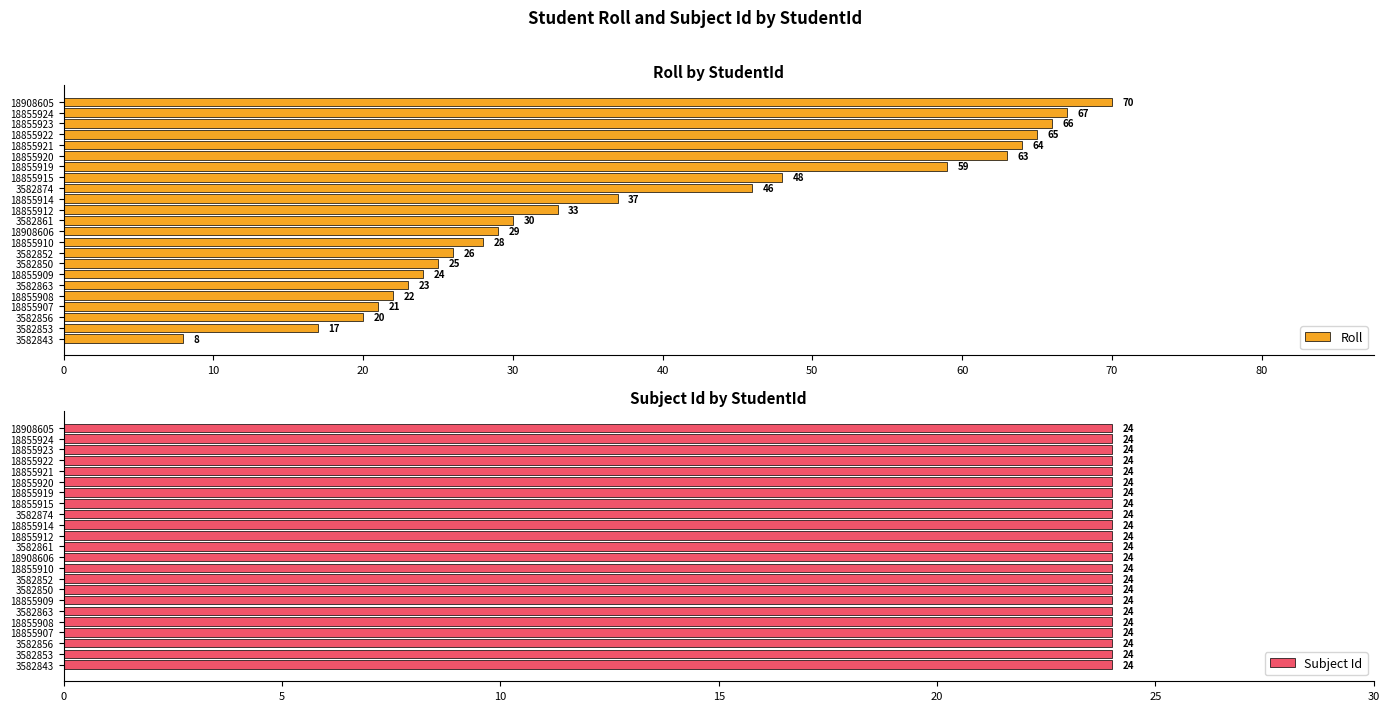

What is the average value of the Roll series?

39